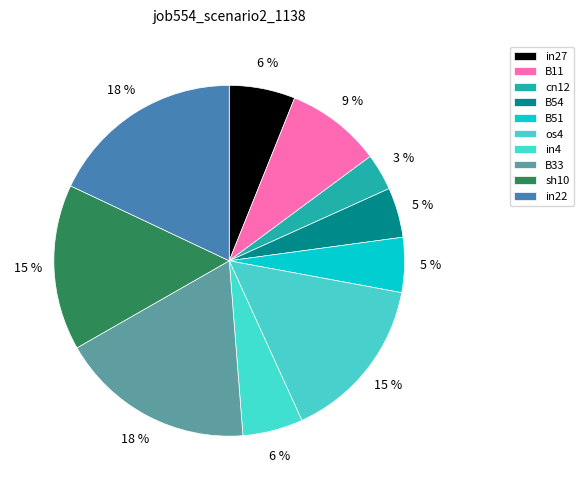

Which slice is the smallest?

cn12